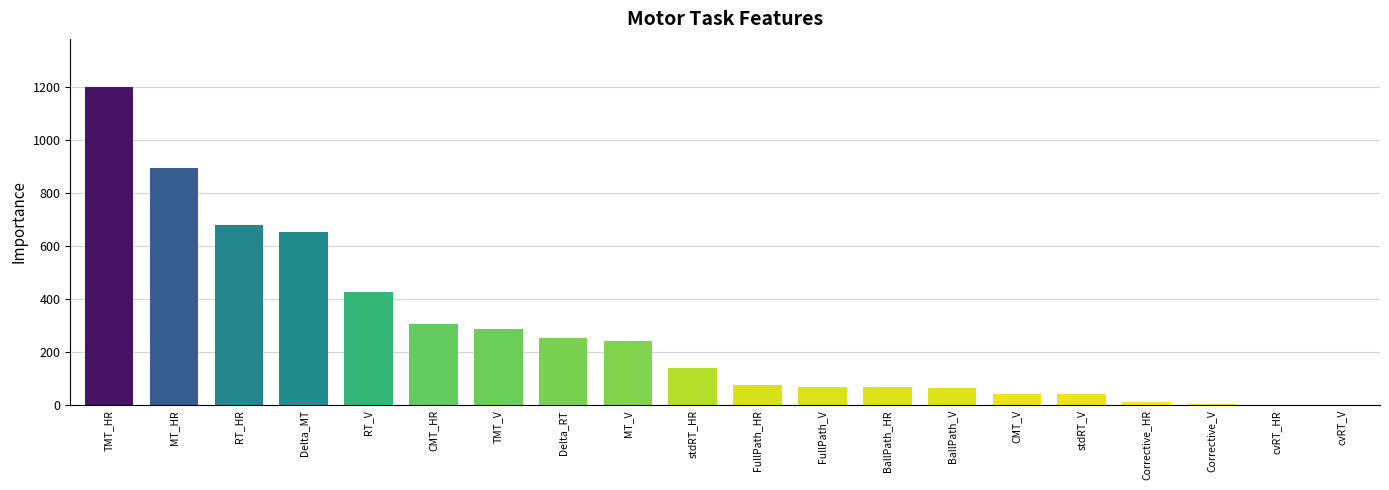

What is the sum of the values at BallPath_V and TMT_V?

350.2